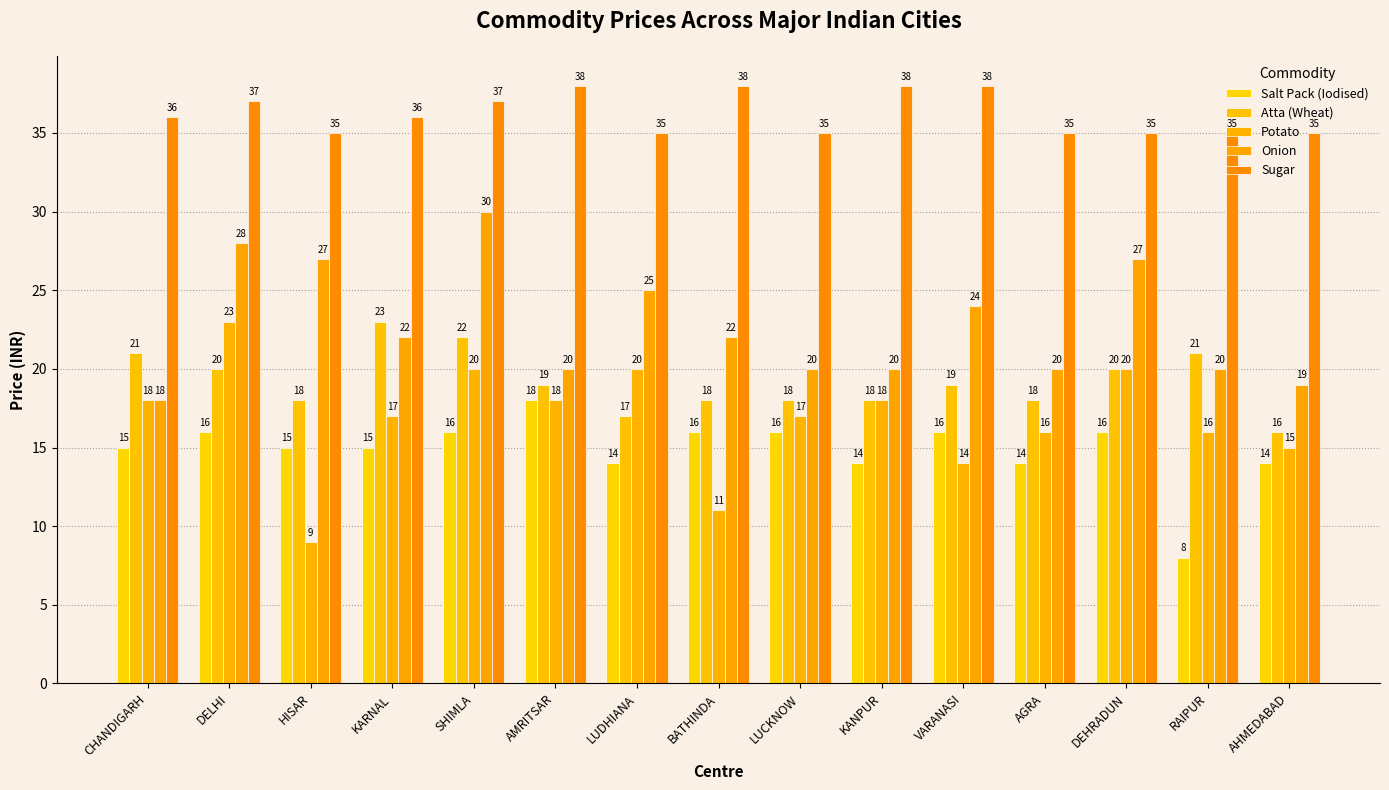

How many bars are there in each group?

5